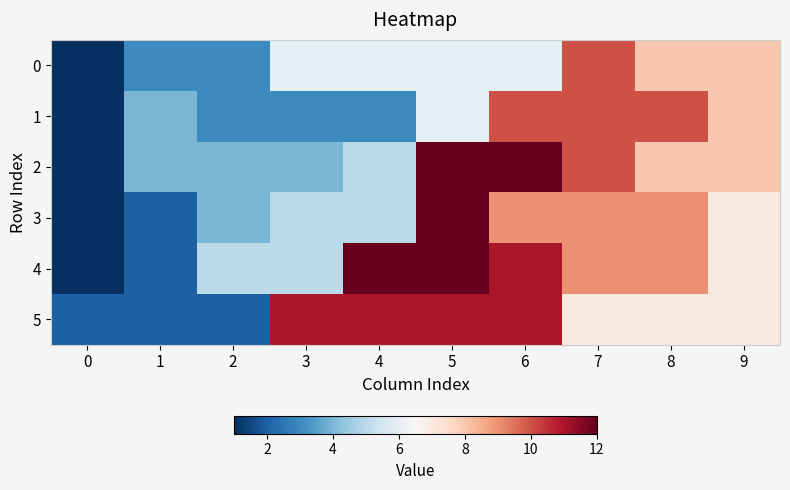

What is the total value across all series at 3?

34